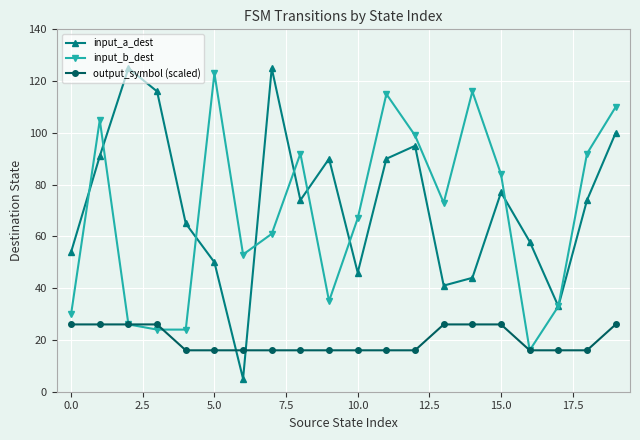

What is the maximum value shown in the chart?

125